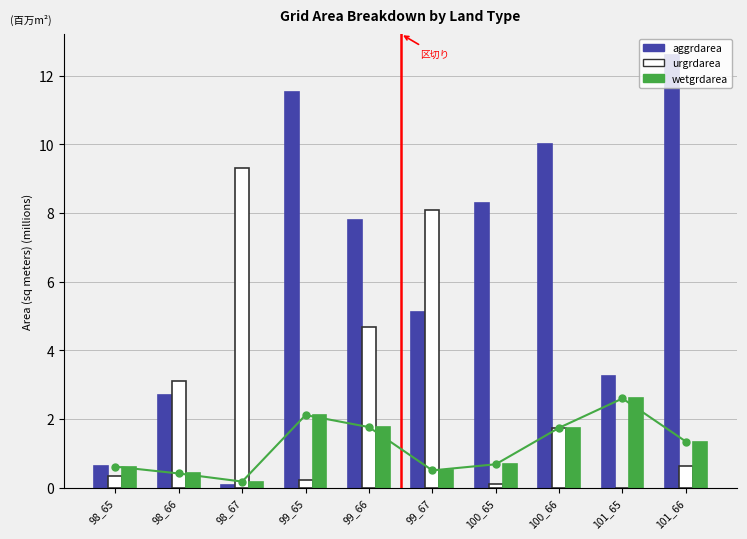

True or false: wetgrdarea has a value of 0.9 at 99_65.

False